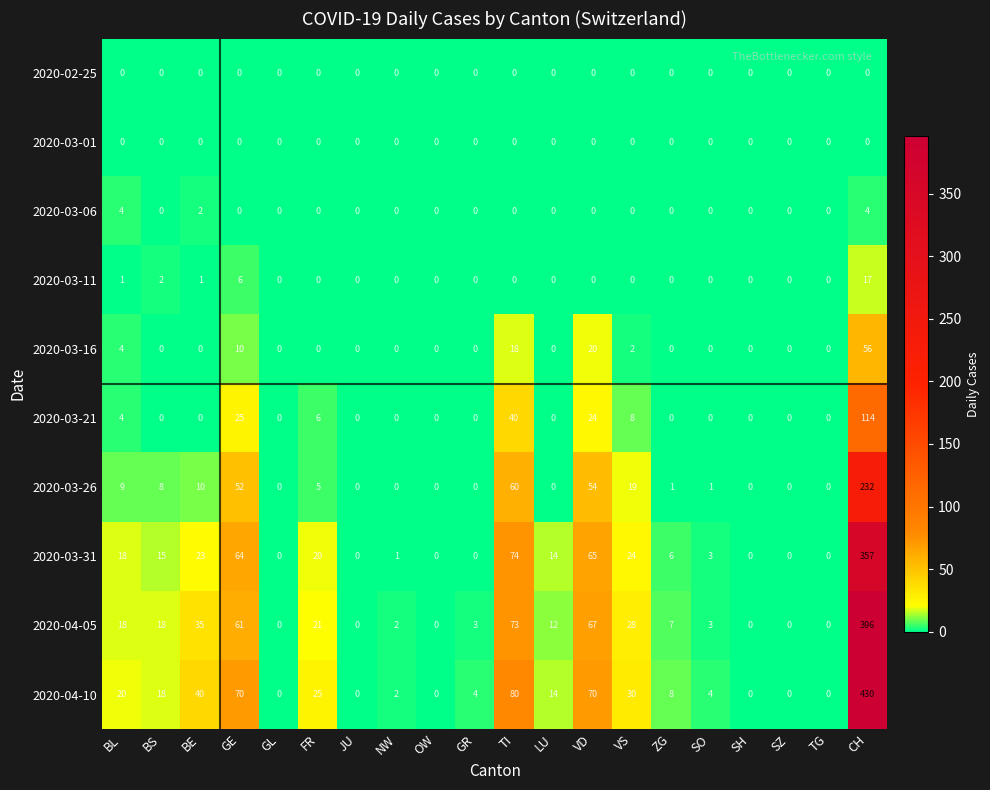

What is the average value of the 2020-03-21 series?

11